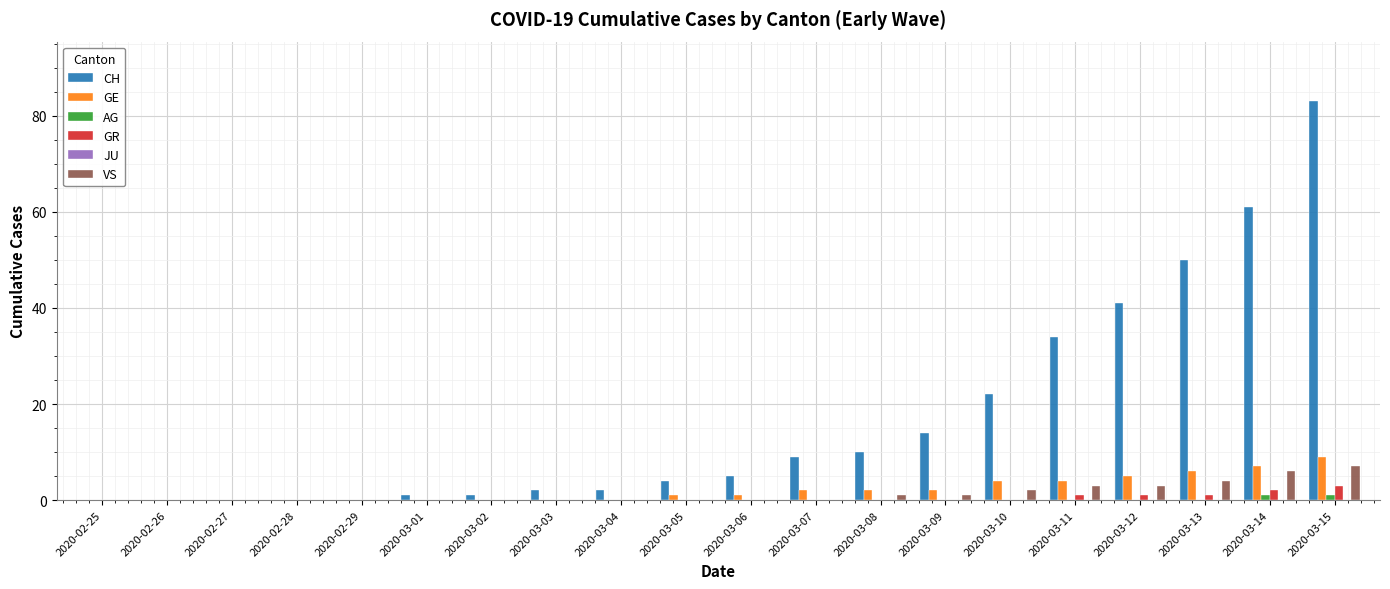

At which category is the sum across all series the highest?

2020-03-15